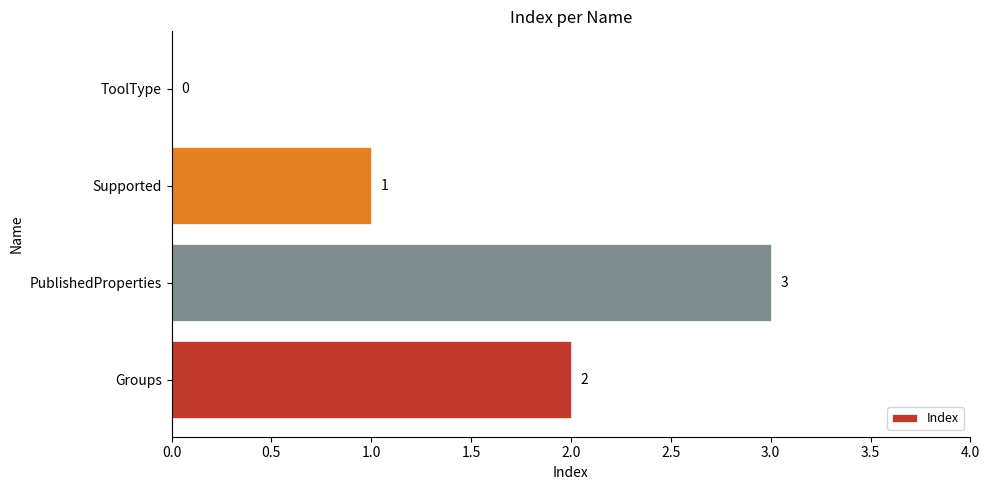

Which has a higher value, ToolType or Supported?

Supported